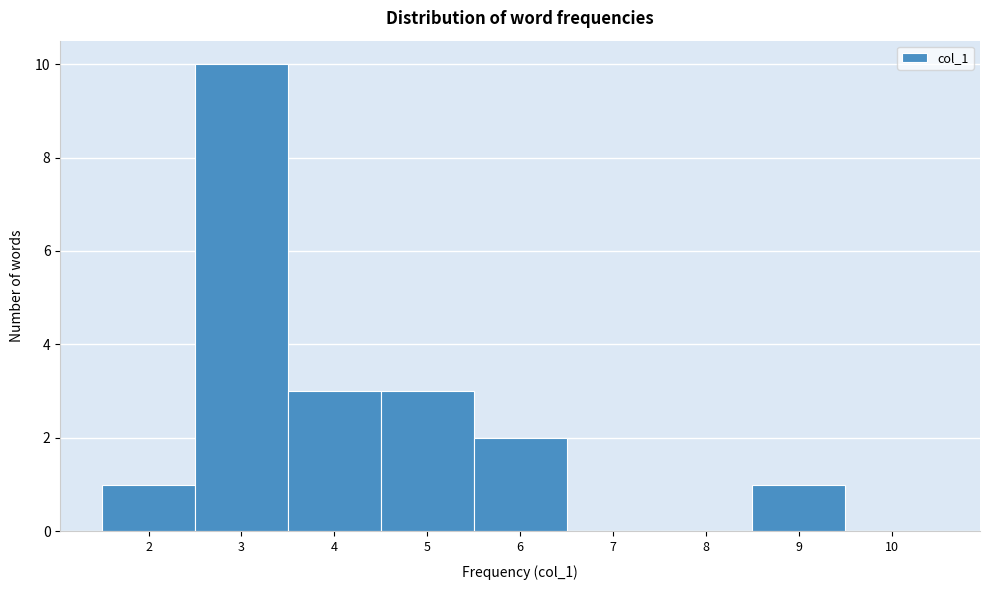

Which range on the x-axis has the tallest bar?

2.5 to 3.5